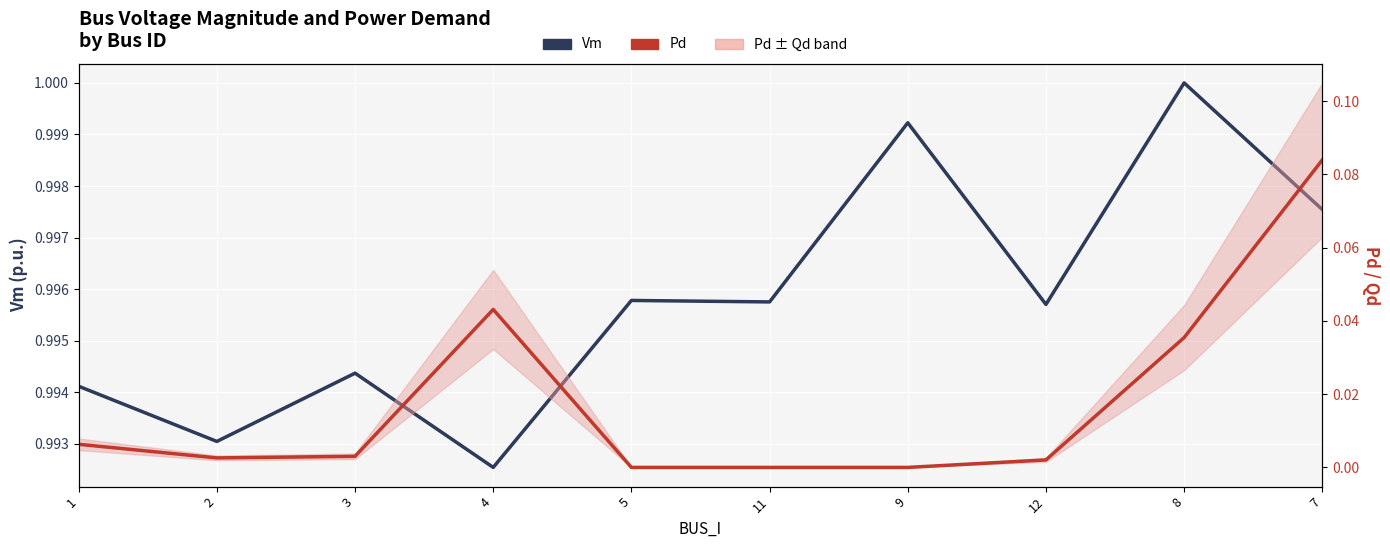

How many distinct data groups are displayed?

2